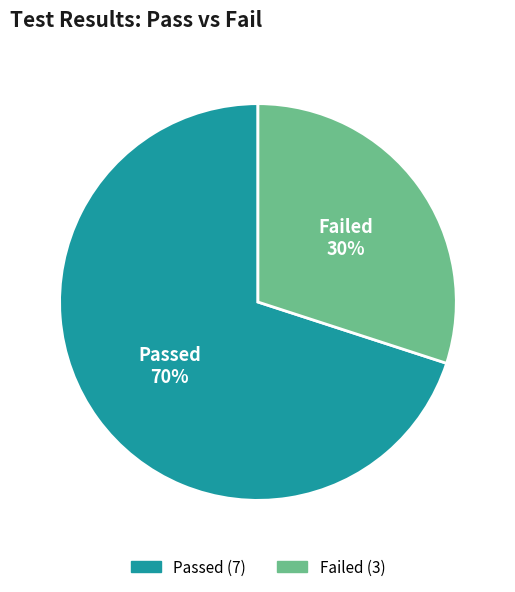

What is the ratio of the value at Passed to the value at Failed?

2.3